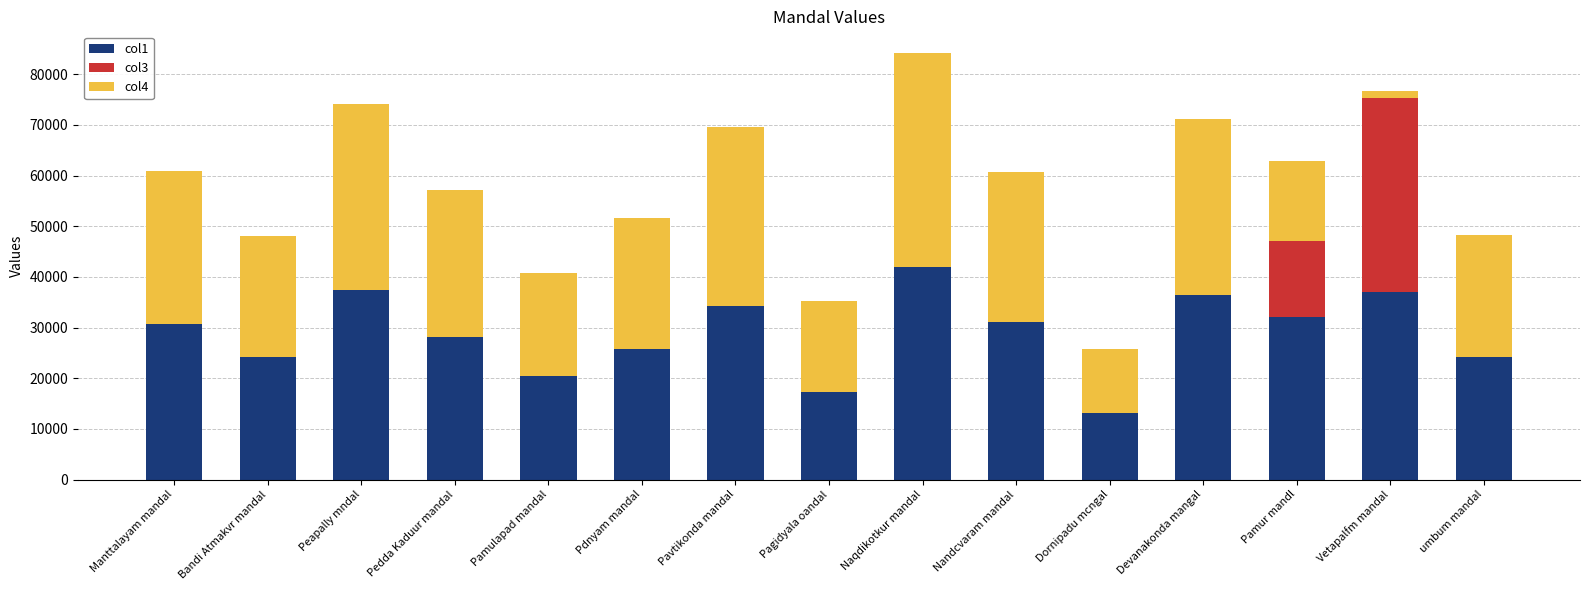

Is it true that col4 equals 35280.3 at Pavtikonda mandal?

True